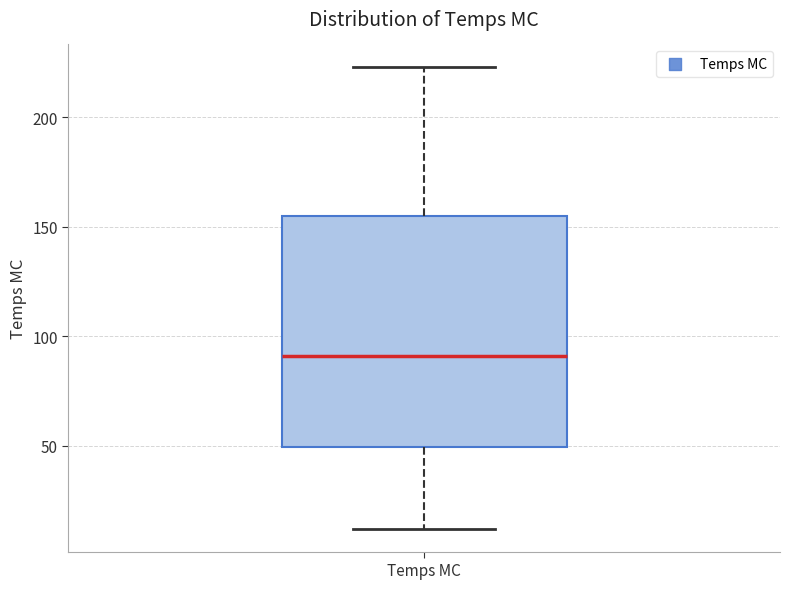

Transcribe this box plot: give where the median line is, the range the box spans, and where the two whiskers end, as read against the y-axis. The values are not printed on the chart, so give them approximately, as read against the axis.

median 90, box 50 to 155, whiskers 10 to 225